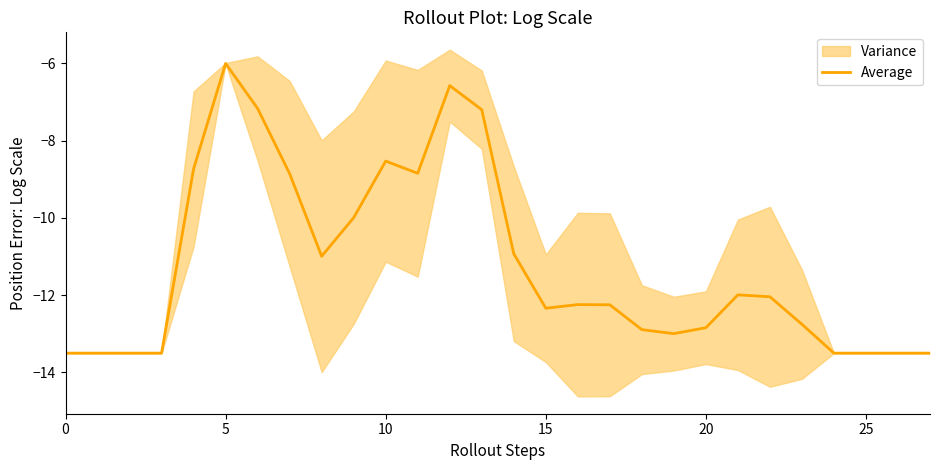

What is the value of the 28th point from the left?

-13.5